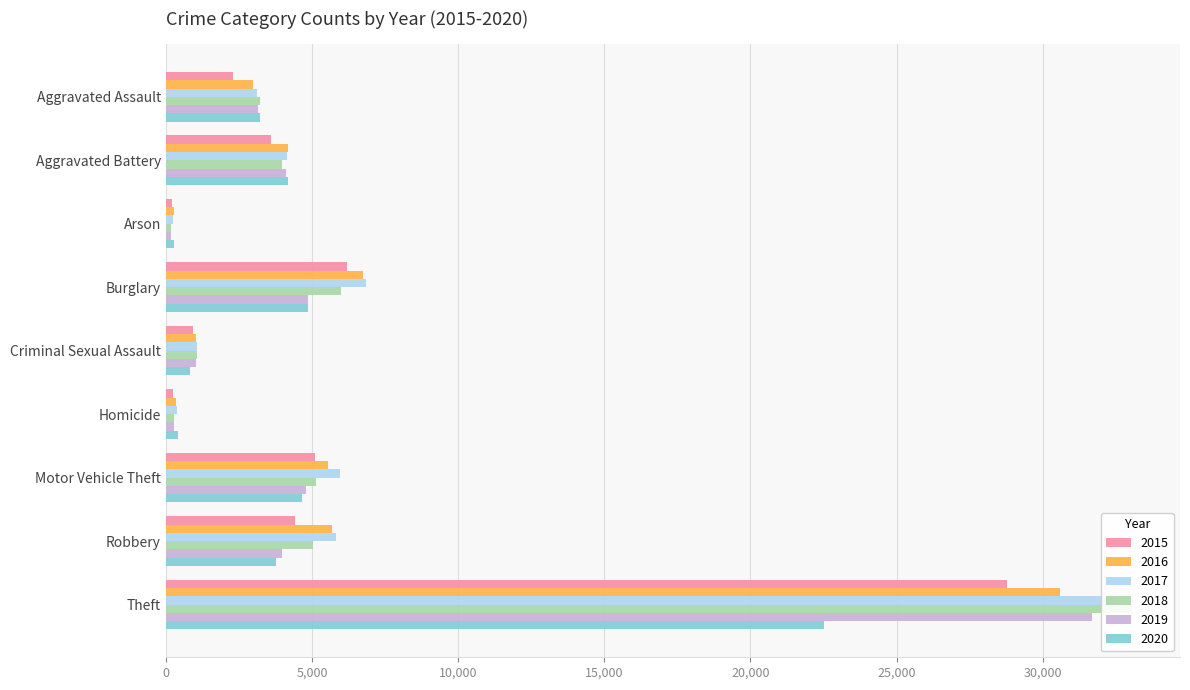

Does the chart contain stacked bars?

No